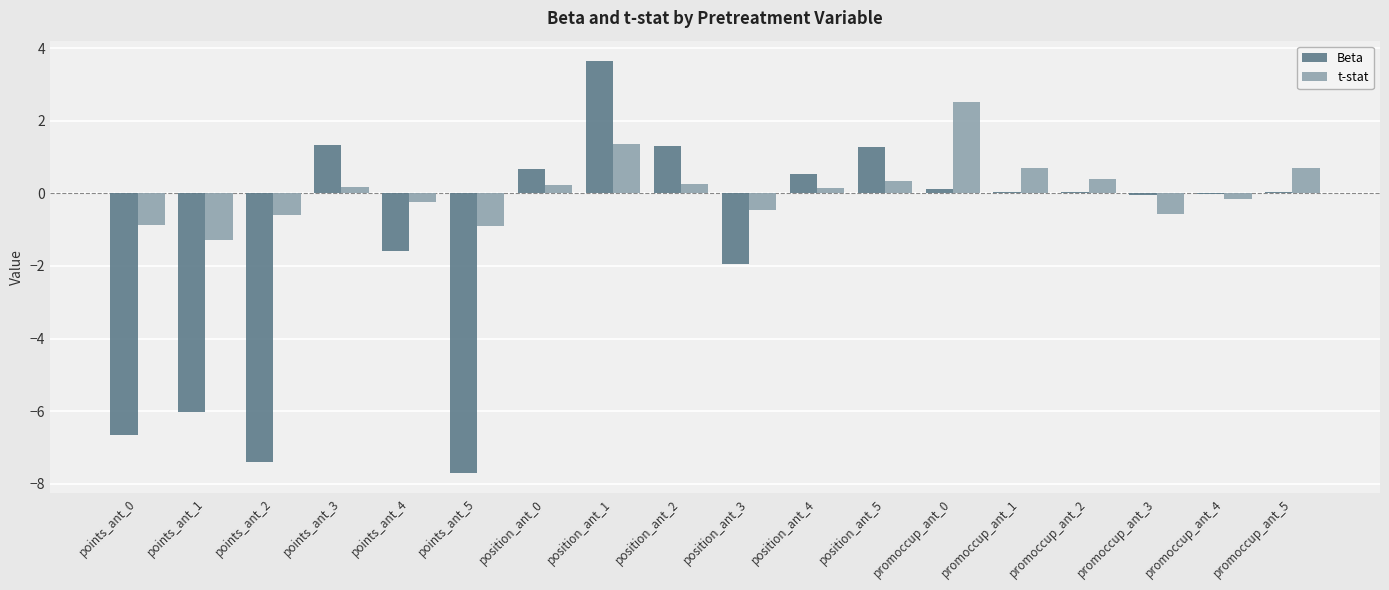

Does the chart contain stacked bars?

No